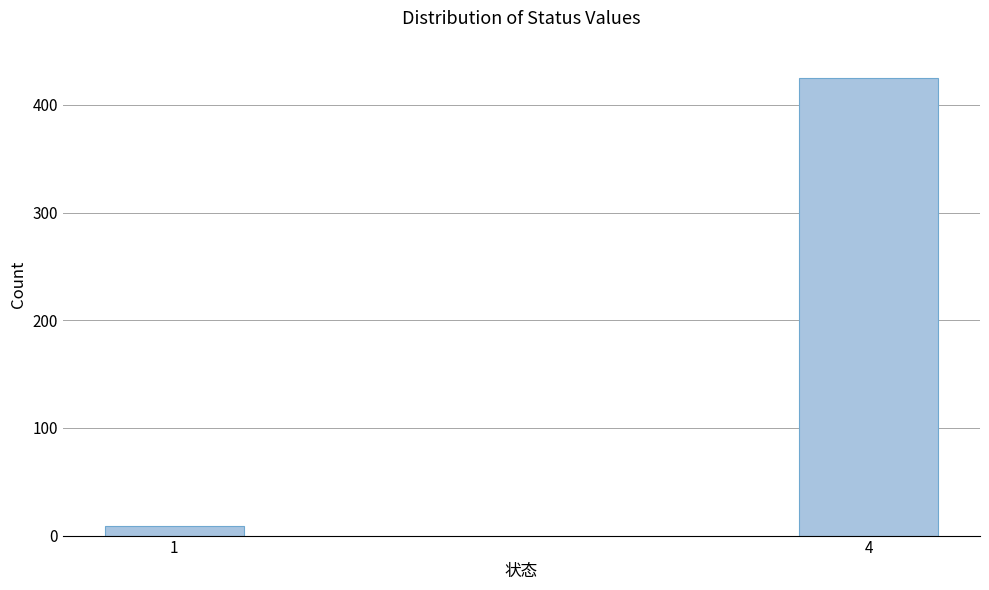

Reading right to left, extract all data points from this chart.

4=425	1=9